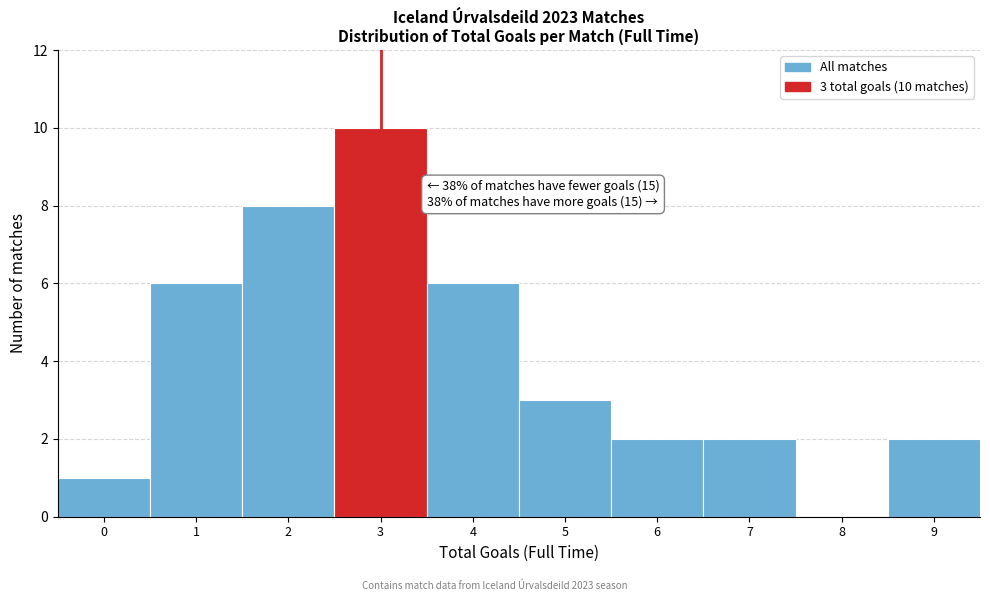

Which range on the x-axis has the tallest bar?

2.5 to 3.5